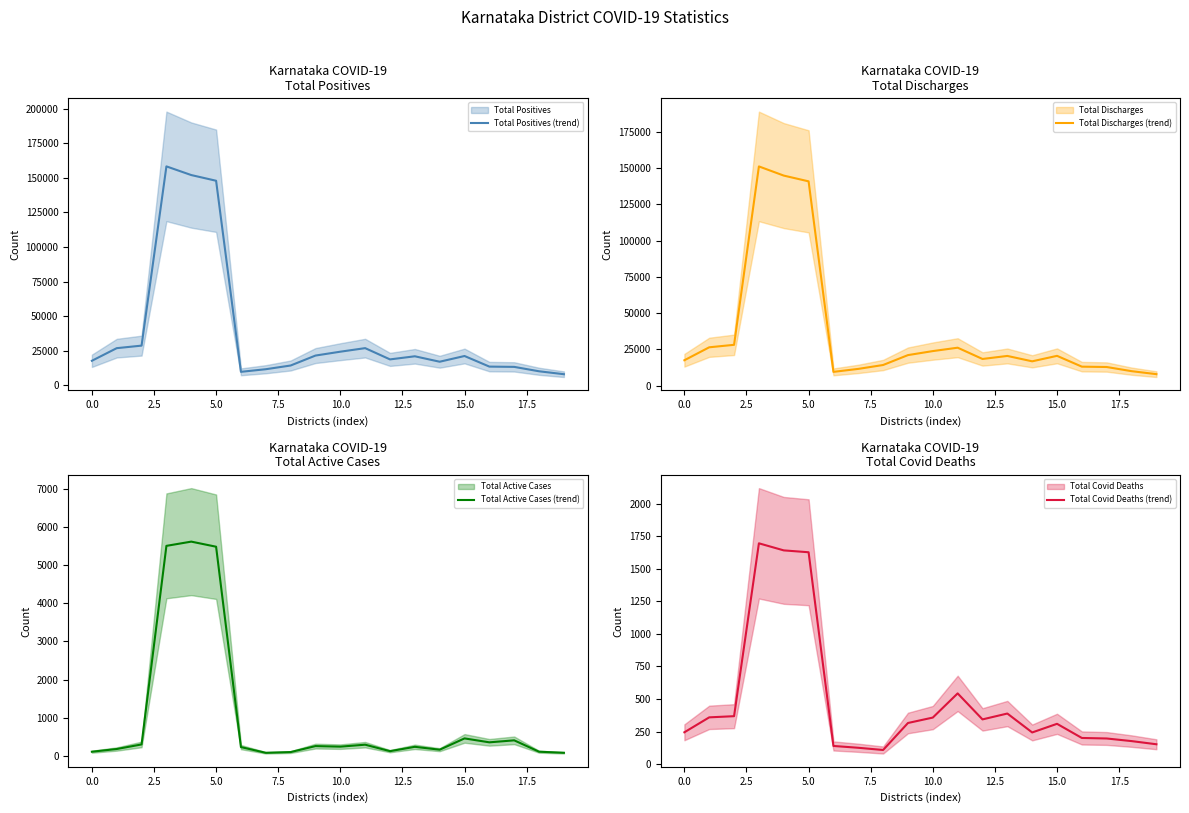

What is the highest value of the Total Active Cases (trend) series?

5620.3